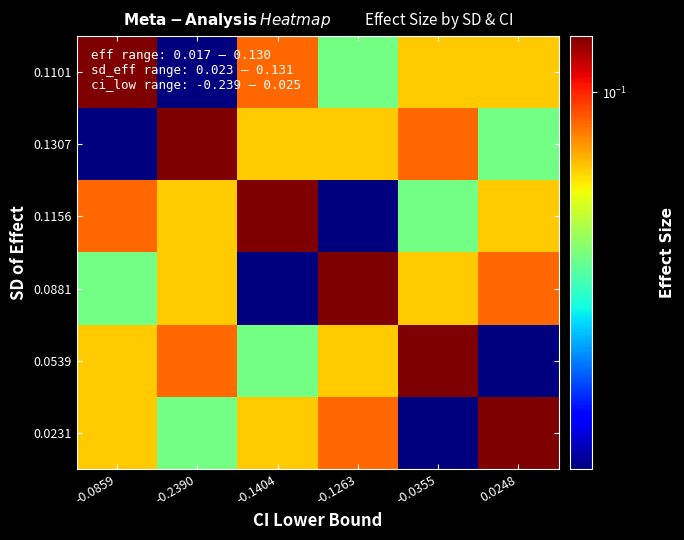

What is the total value across all series at -0.1404?

0.4